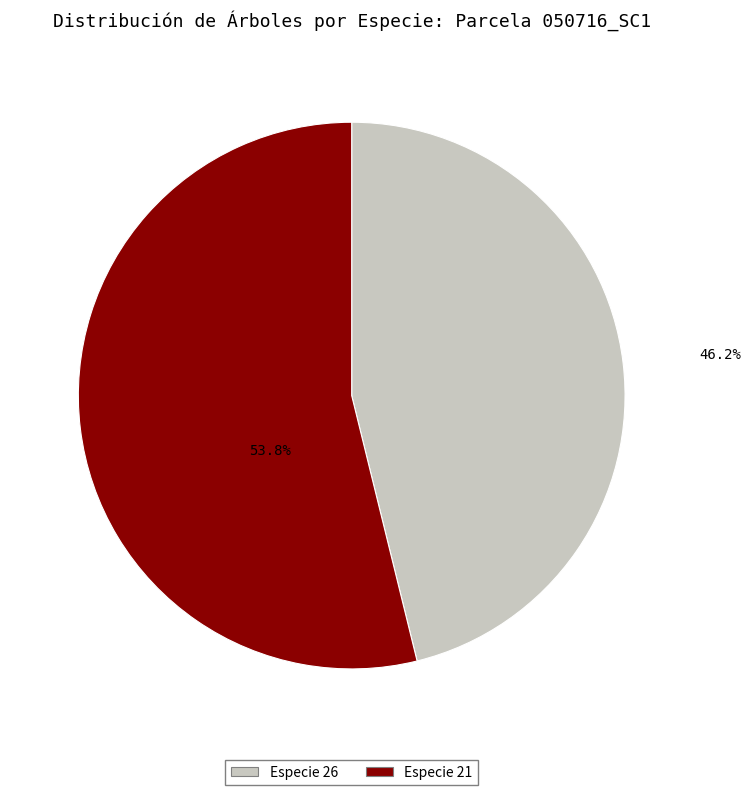

Is there any slice that represents more than half of the pie?

Yes